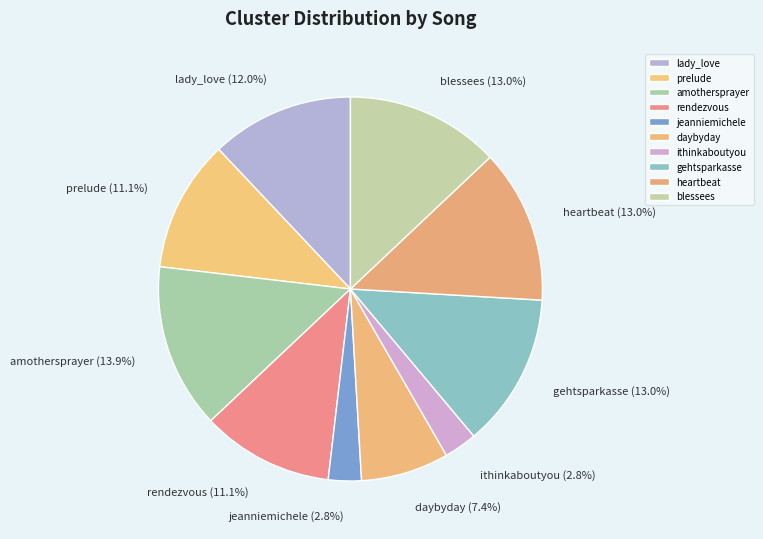

Approximately how many times larger is the value at gehtsparkasse compared to lady_love?

1.1